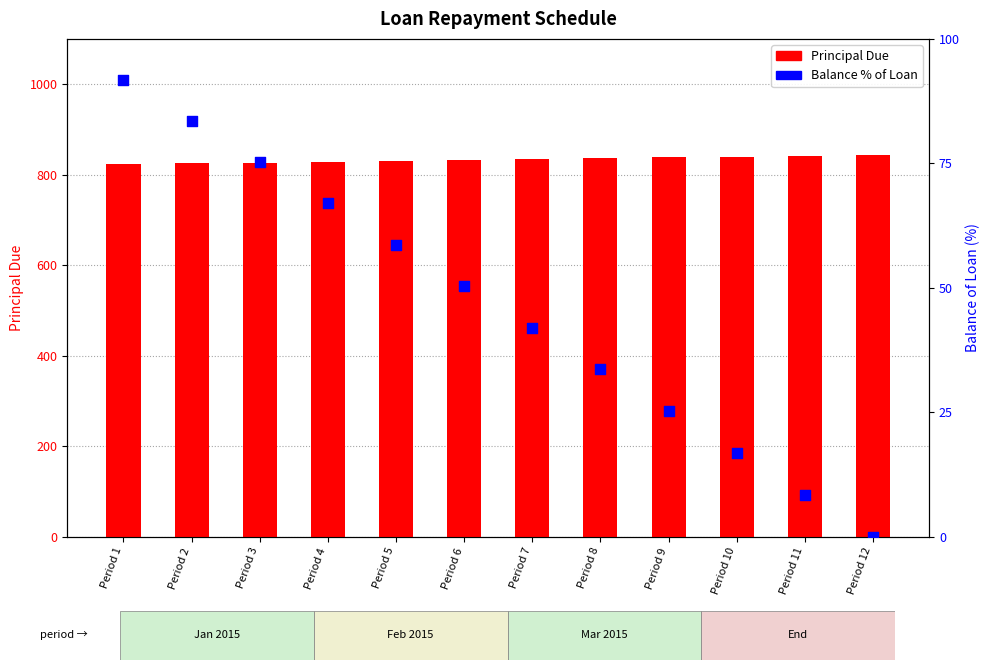

Is the value of Balance % of Loan at Period 2 greater than the value of Principal Due at Period 4?

No